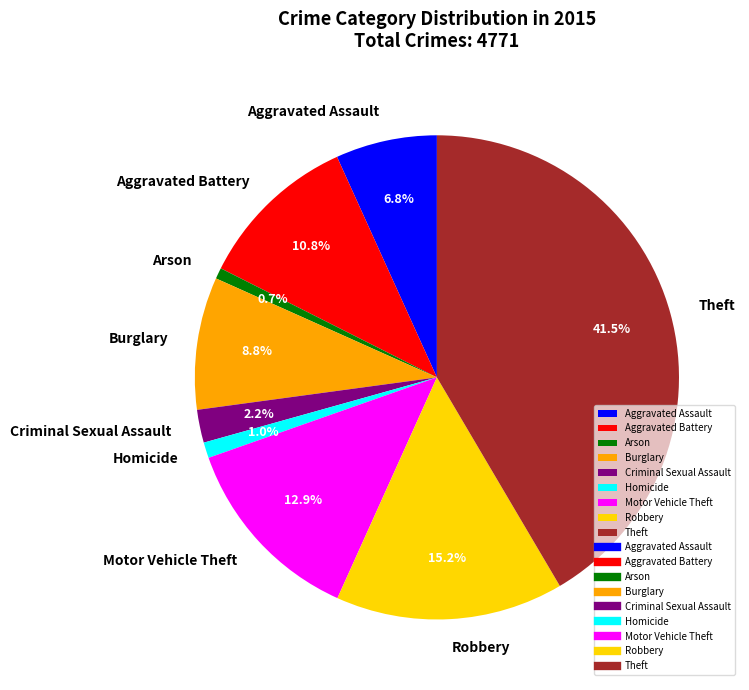

True or false: Homicide accounts for 1% of the total.

True